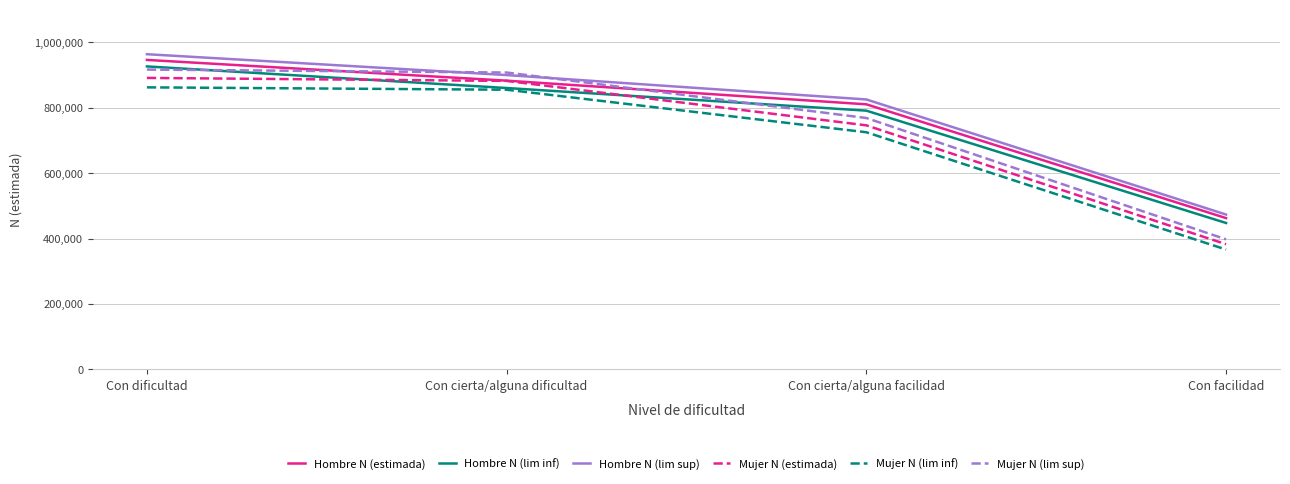

What is the difference between the highest and lowest values at Con dificultad?

101327